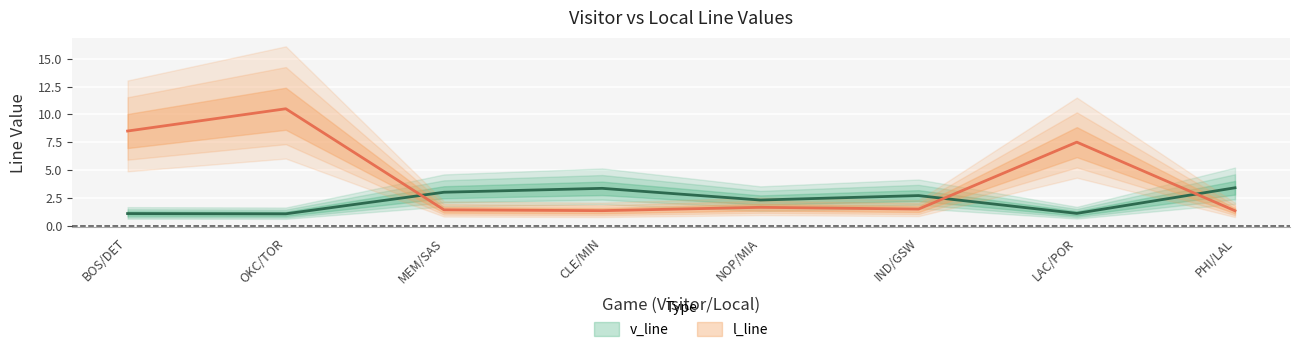

Which series ends up on top after the final intersection of l_line and v_line?

v_line